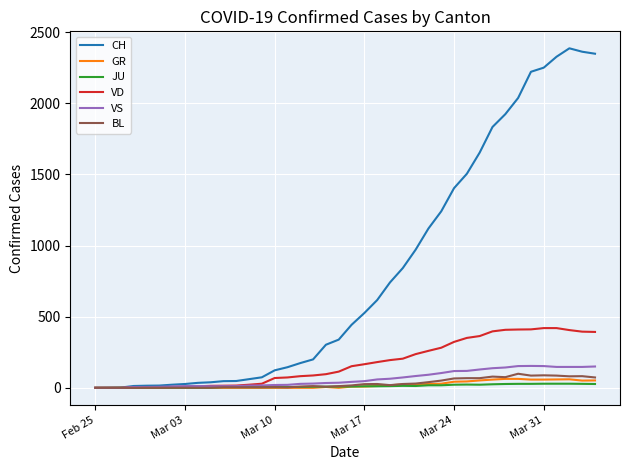

Which series has the largest total across all categories?

CH